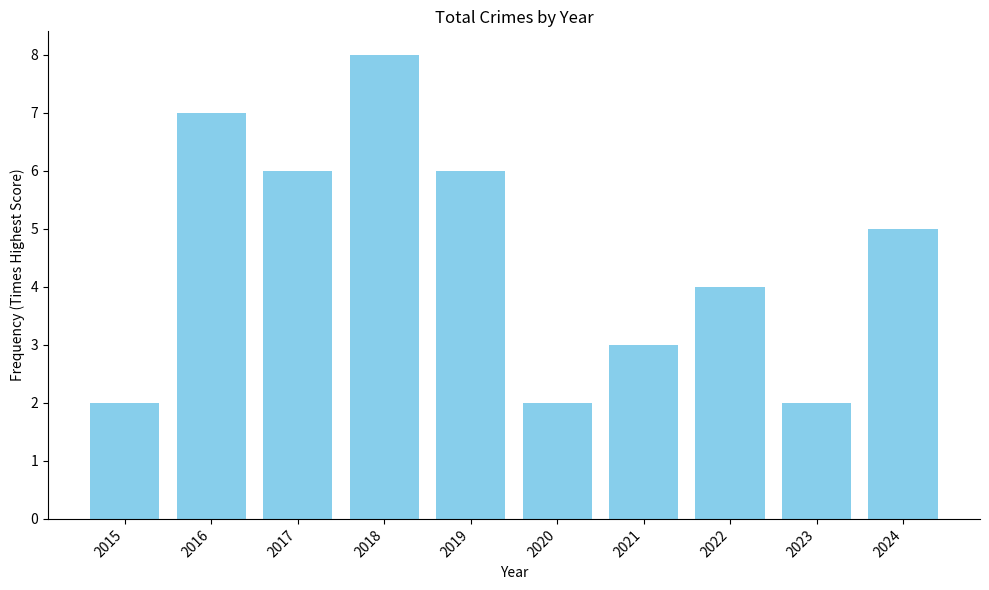

How many series are shown in this chart?

1